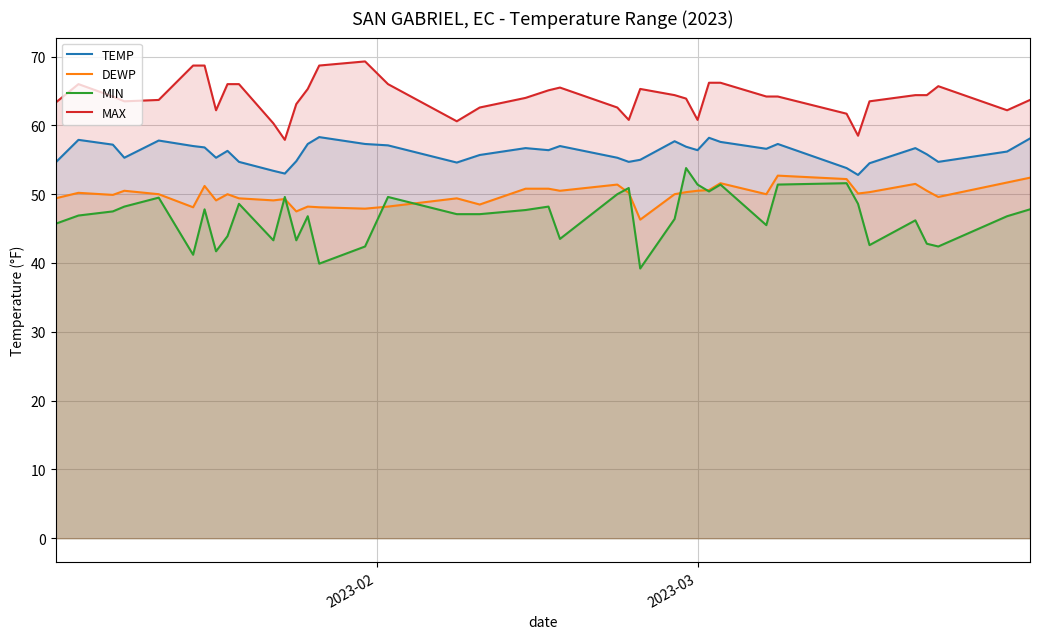

Reading left to right, what are all the values shown in this chart?

TEMP: 54.6	57.9	57.2	55.3	57.8	57.0	56.8	55.3	56.3	54.7	53.4	53.0	54.8	57.3	58.3	57.3	57.1	54.6	55.7	56.7	56.4	57.0	55.3	54.7	55.0	57.7	56.9	56.4	58.2	57.6	56.6	57.3	53.8	52.8	54.5	56.7	55.8	54.7	56.2	58.1
DEWP: 49.4	50.2	49.9	50.5	50.0	48.1	51.2	49.1	50.0	49.4	49.1	49.3	47.5	48.2	48.1	47.9	48.2	49.4	48.5	50.8	50.8	50.5	51.4	50.2	46.3	50.0	50.3	50.5	50.6	51.6	50.0	52.7	52.2	50.1	50.3	51.5	50.5	49.6	51.7	52.4
MIN: 45.7	46.9	47.5	48.2	49.5	41.2	47.8	41.7	43.9	48.6	43.3	49.6	43.3	46.8	39.9	42.4	49.6	47.1	47.1	47.7	48.2	43.5	50.0	50.9	39.2	46.4	53.8	51.4	50.4	51.4	45.5	51.4	51.6	48.6	42.6	46.2	42.8	42.4	46.8	47.8
MAX: 63.3	66.0	64.2	63.5	63.7	68.7	68.7	62.2	66.0	66.0	60.3	57.9	63.1	65.3	68.7	69.3	66.0	60.6	62.6	64.0	65.1	65.5	62.6	60.8	65.3	64.4	63.9	60.8	66.2	66.2	64.2	64.2	61.7	58.5	63.5	64.4	64.4	65.7	62.2	63.7